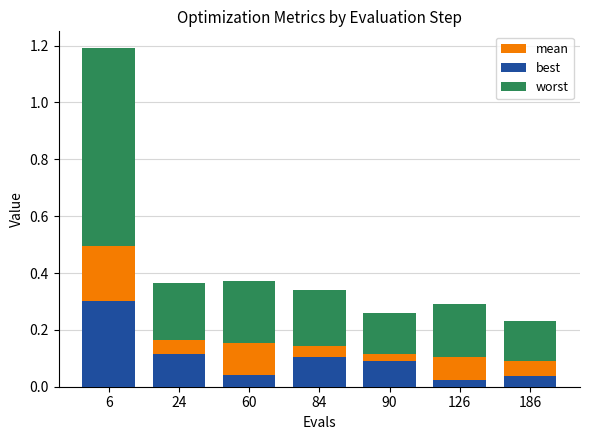

Does the chart contain any negative values?

No